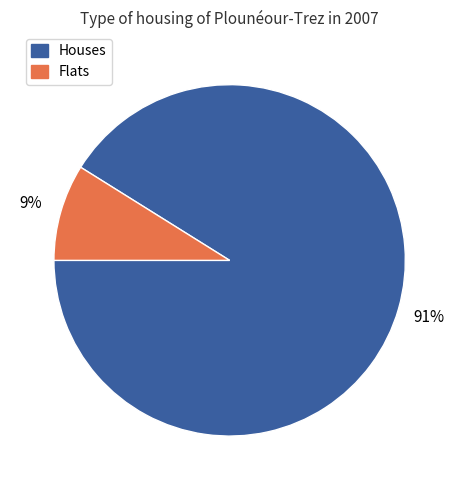

Between Houses and Flats, which is larger?

Houses